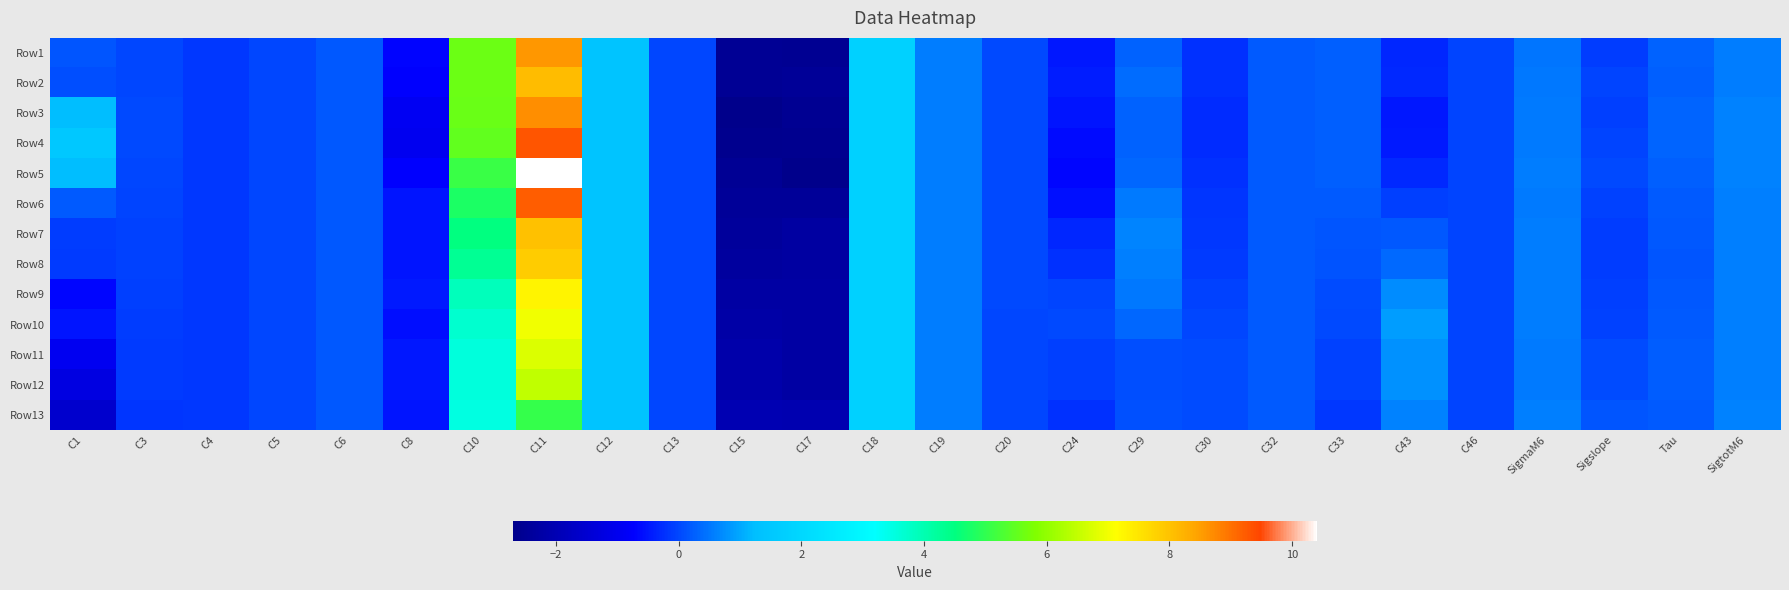

What is the difference between the highest and lowest values at SigmaM6?

0.1